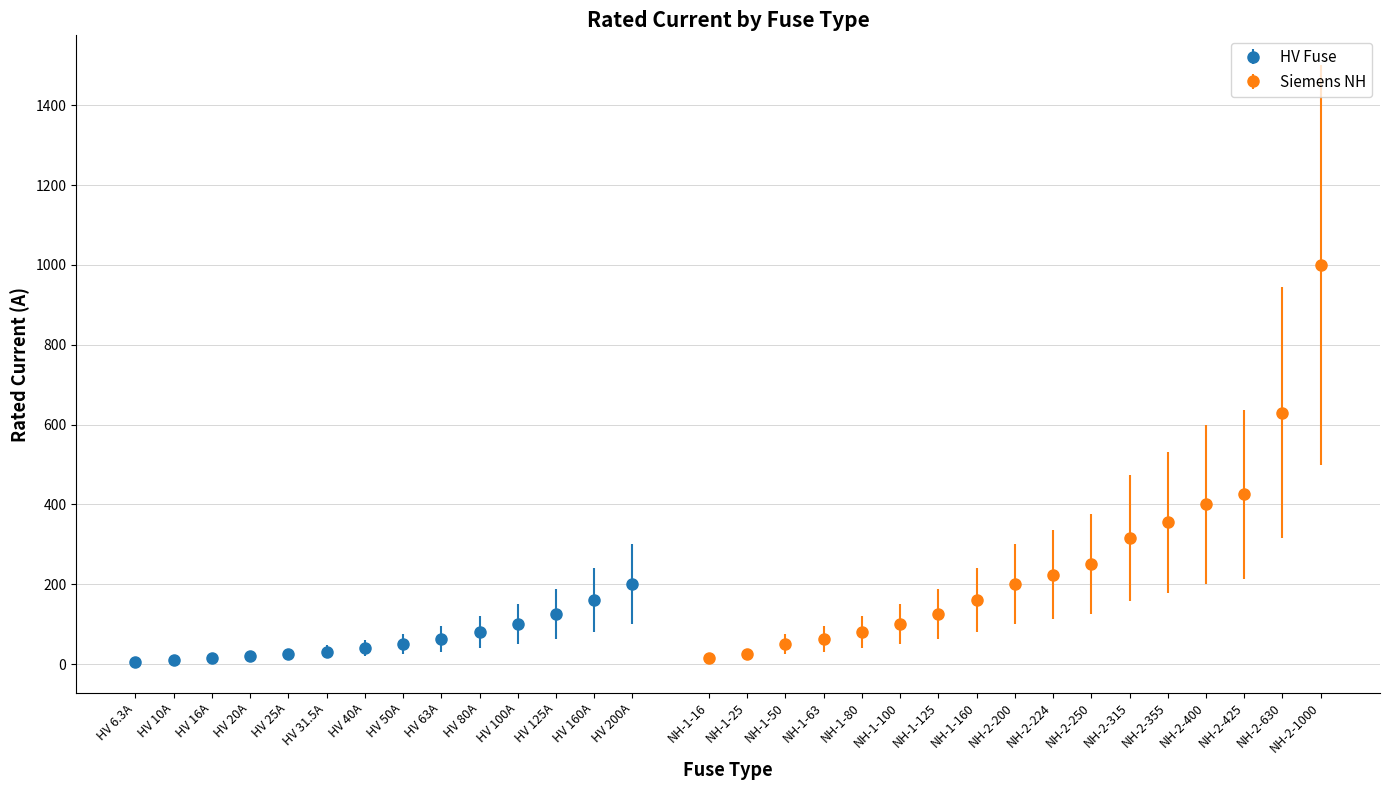

Is it true that HV Fuse equals 40.0 at HV 40A?

True